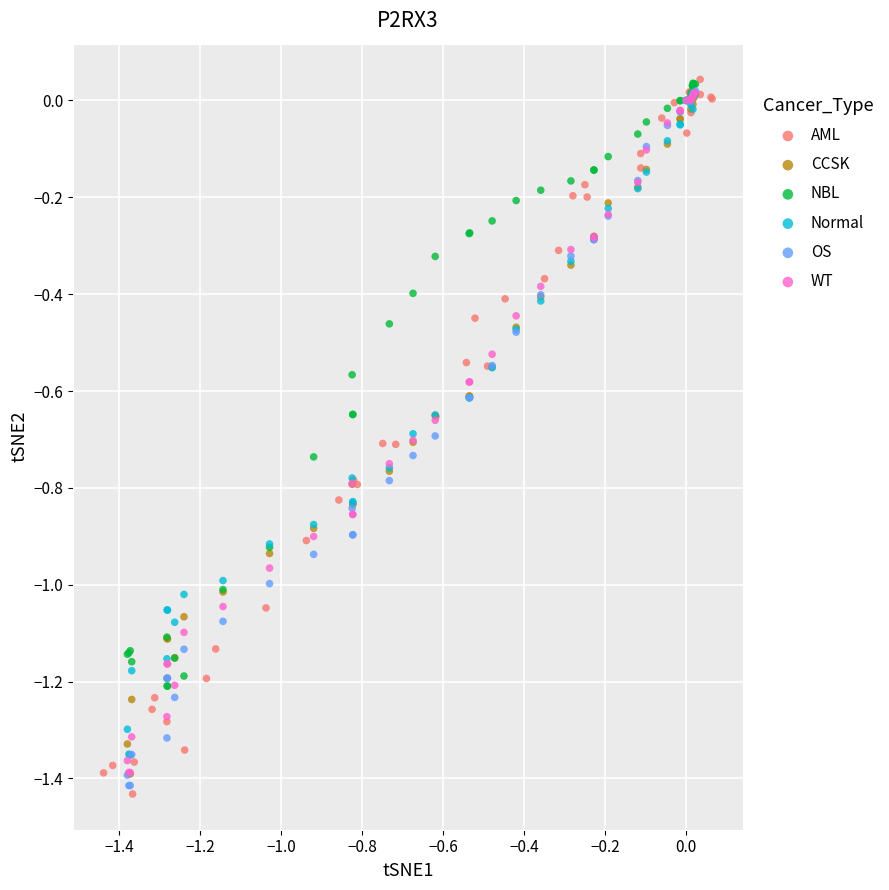

Which series has the widest spread of Y values?

AML